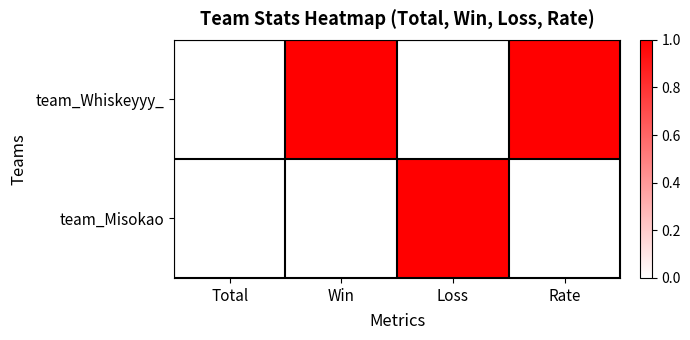

List the series in order of their peak value, lowest first.

team_Whiskeyyy_, team_Misokao